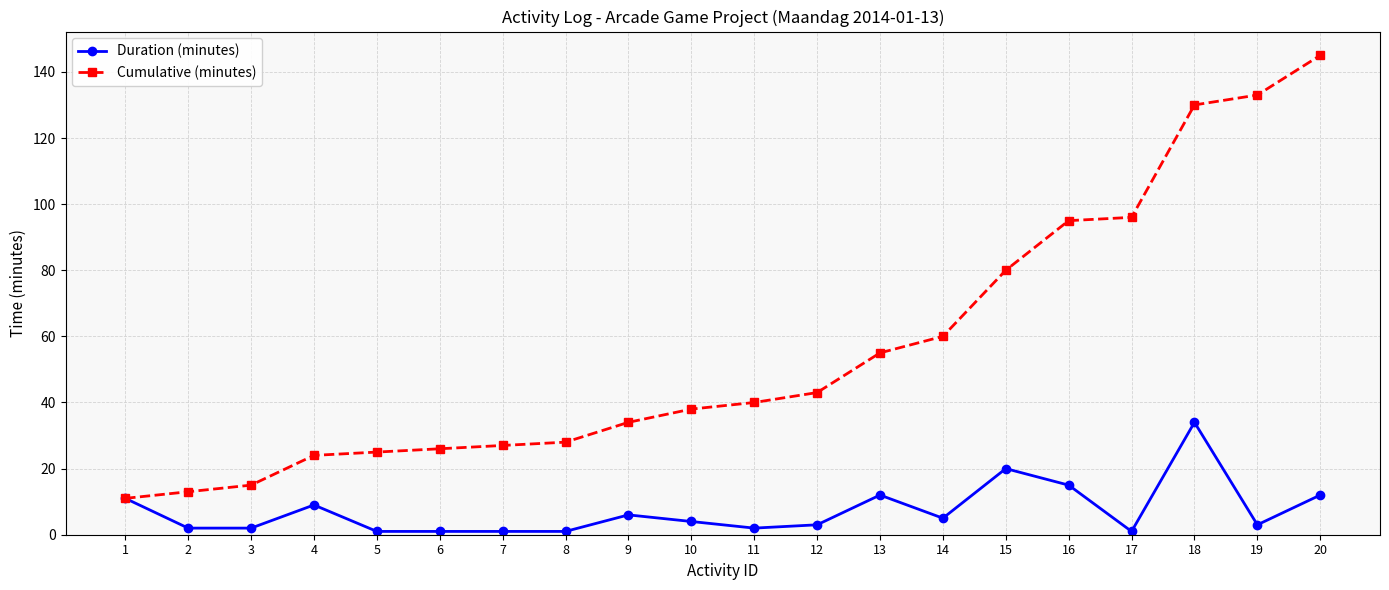

The value of Duration (minutes) at 1 is 11. True or false?

True